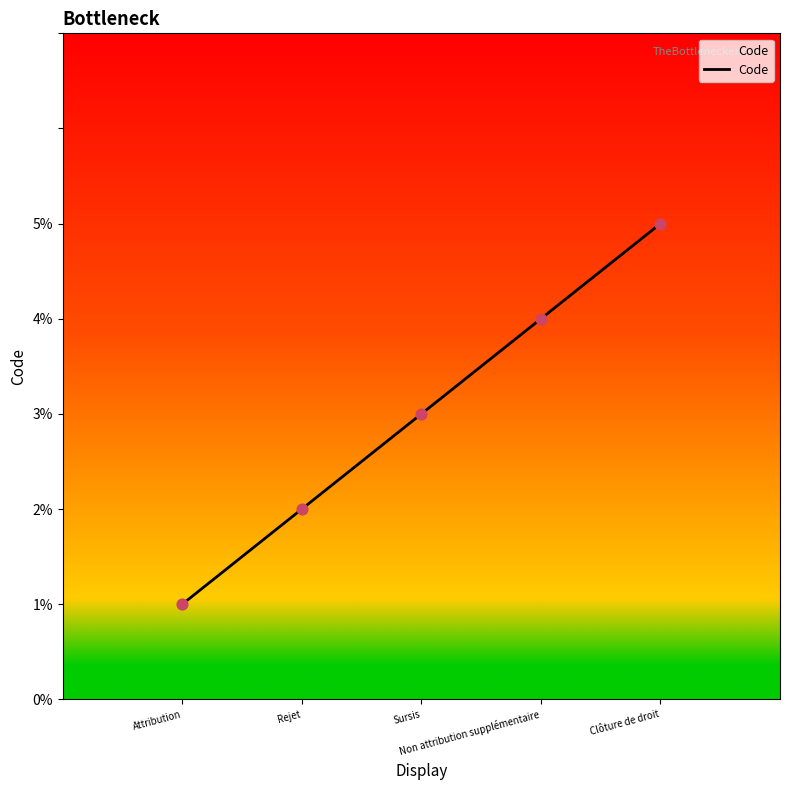

Between Sursis and Clôture de droit, which is larger?

Clôture de droit